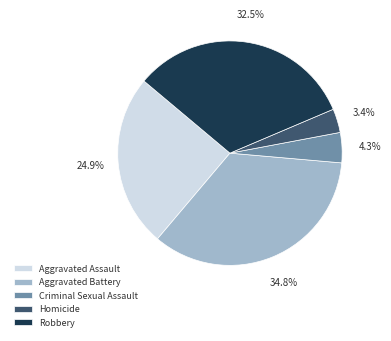

Between Robbery and Homicide, which is larger?

Robbery